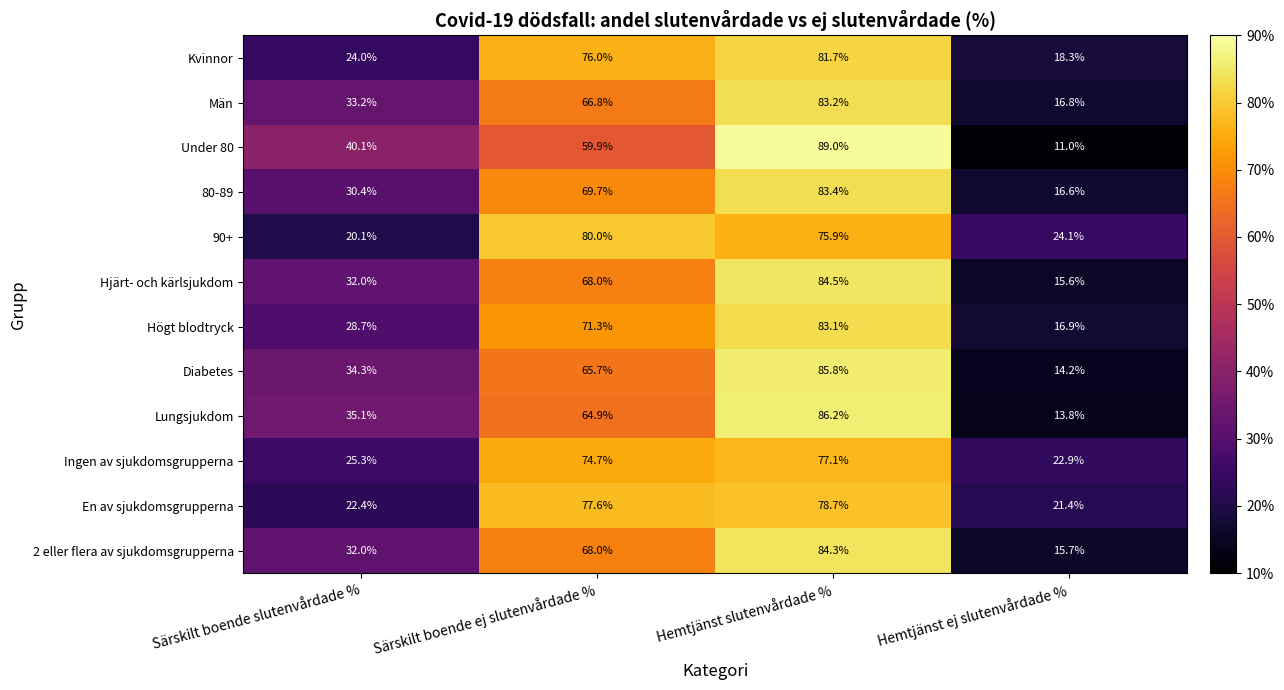

What is the spread (max minus min) of values at Särskilt boende slutenvårdade %?

20.0